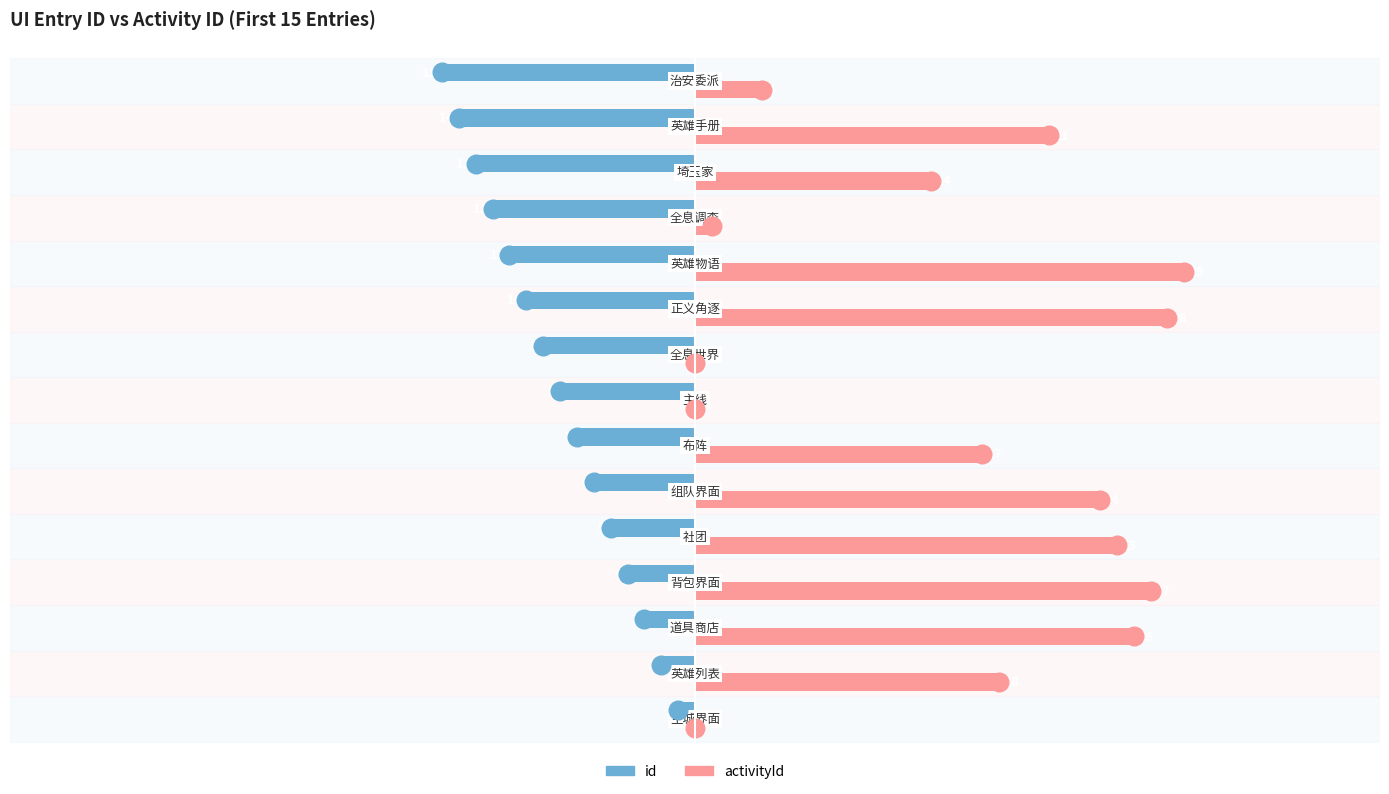

Which series has the largest Y range (max minus min)?

activityId